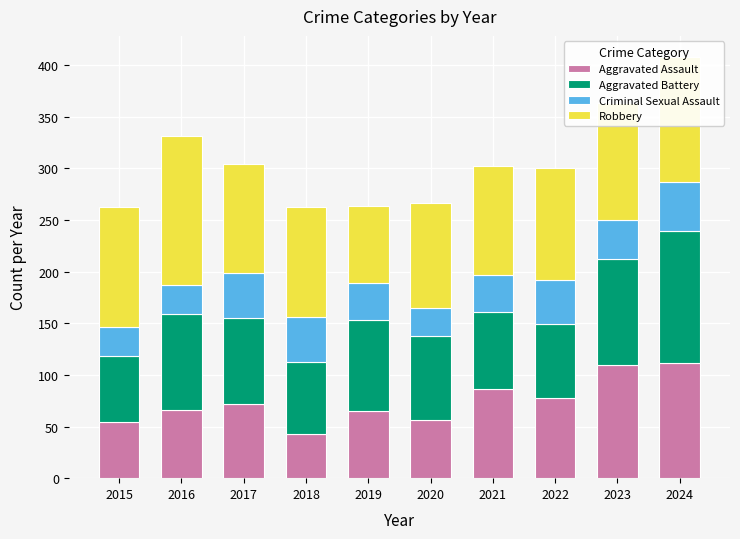

The Aggravated Assault series shows 56 at 2020. True or false?

True